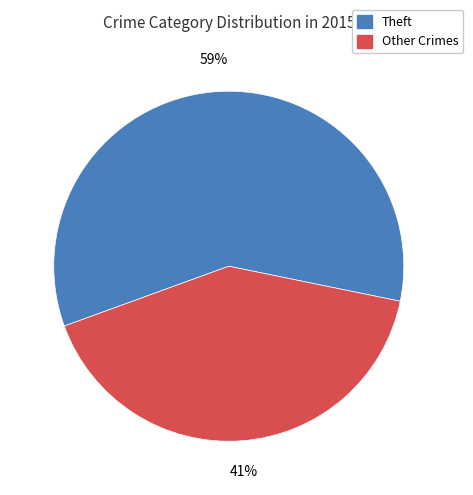

To the nearest percent, what is the difference between the largest and smallest slice percentages?

18%